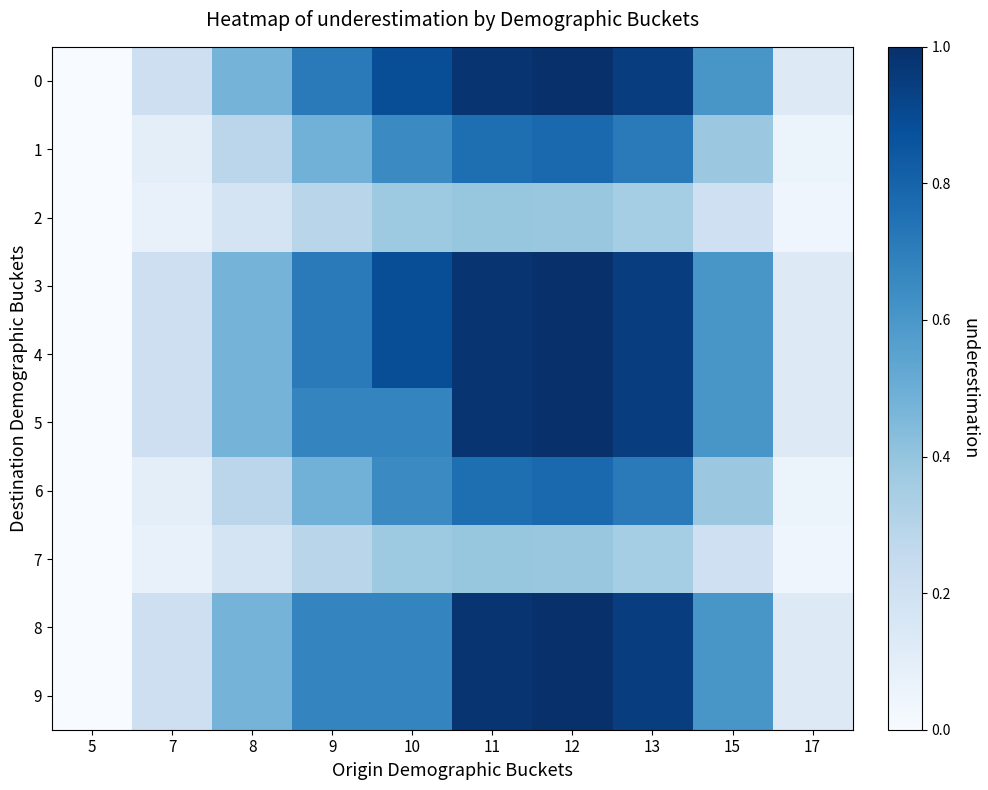

Reading left to right, extract all data points from this chart.

0: 5=0.0	7=0.2	8=0.5	9=0.7	10=0.9	11=1.0	12=1.0	13=0.9	15=0.6	17=0.1
1: 5=0.0	7=0.1	8=0.3	9=0.5	10=0.7	11=0.8	12=0.8	13=0.7	15=0.4	17=0.1
2: 5=0.0	7=0.1	8=0.2	9=0.3	10=0.4	11=0.4	12=0.4	13=0.4	15=0.2	17=0.0
3: 5=0.0	7=0.2	8=0.5	9=0.7	10=0.9	11=1.0	12=1.0	13=0.9	15=0.6	17=0.1
4: 5=0.0	7=0.2	8=0.5	9=0.7	10=0.9	11=1.0	12=1.0	13=0.9	15=0.6	17=0.1
5: 5=0.0	7=0.2	8=0.5	9=0.7	10=0.7	11=1.0	12=1.0	13=0.9	15=0.6	17=0.1
6: 5=0.0	7=0.1	8=0.3	9=0.5	10=0.7	11=0.8	12=0.8	13=0.7	15=0.4	17=0.1
7: 5=0.0	7=0.1	8=0.2	9=0.3	10=0.4	11=0.4	12=0.4	13=0.4	15=0.2	17=0.0
8: 5=0.0	7=0.2	8=0.5	9=0.7	10=0.7	11=1.0	12=1.0	13=0.9	15=0.6	17=0.1
9: 5=0.0	7=0.2	8=0.5	9=0.7	10=0.7	11=1.0	12=1.0	13=0.9	15=0.6	17=0.1